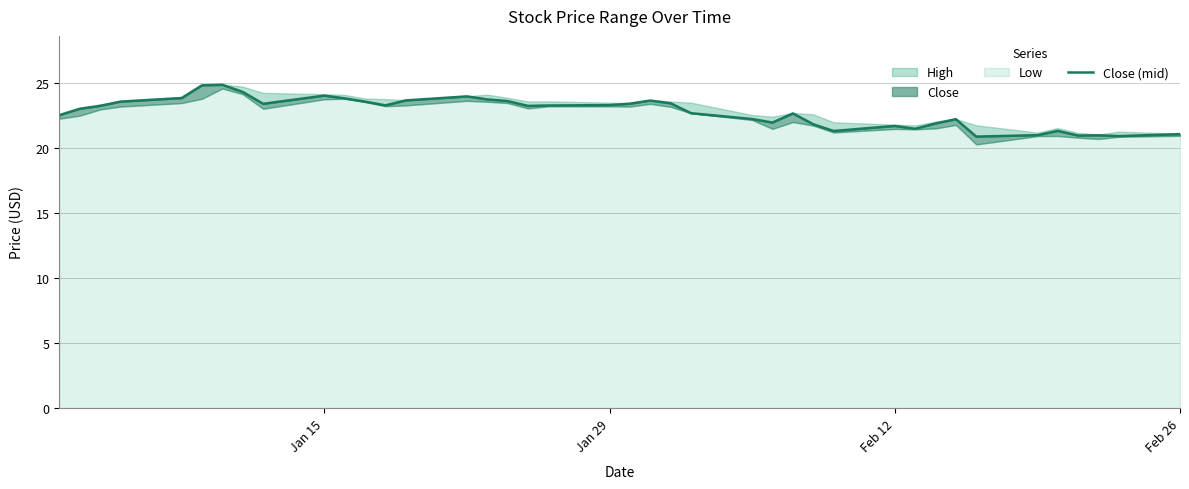

How many lines are shown in the chart?

1